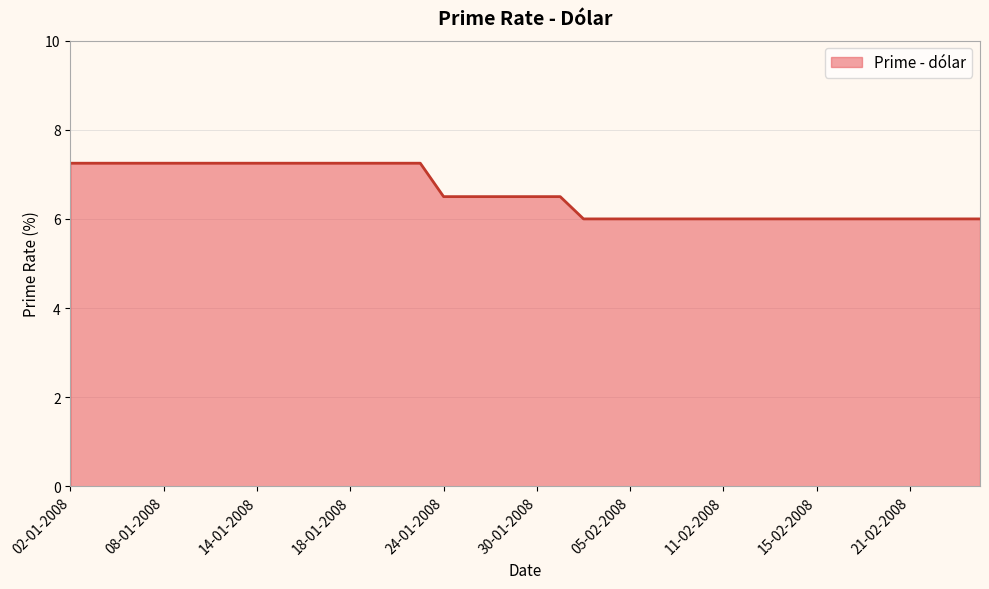

Where is the data nearest to the value 6?

01-02-2008